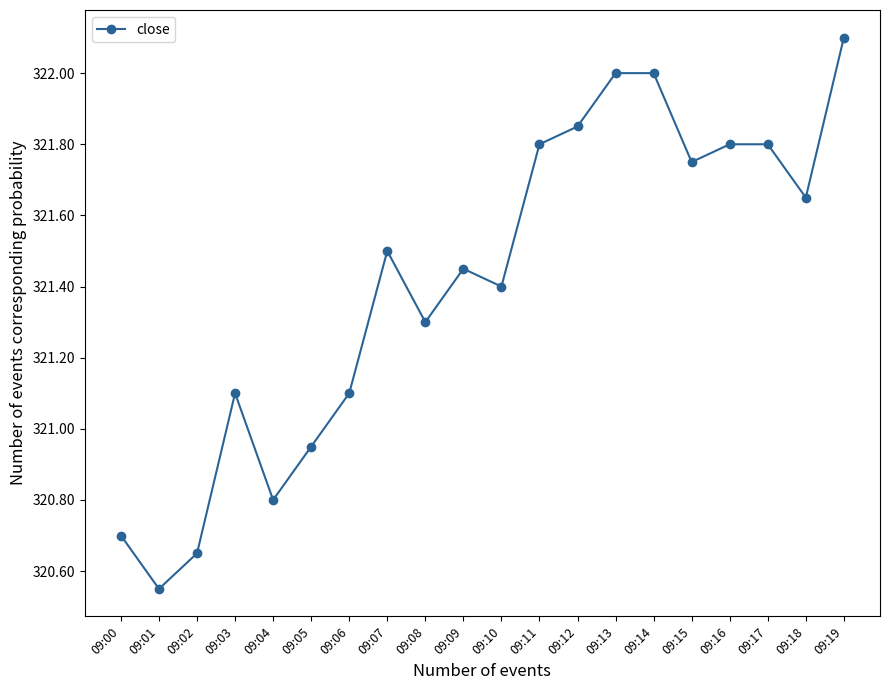

What is the difference between the values at 09:00 and 09:16?

1.1